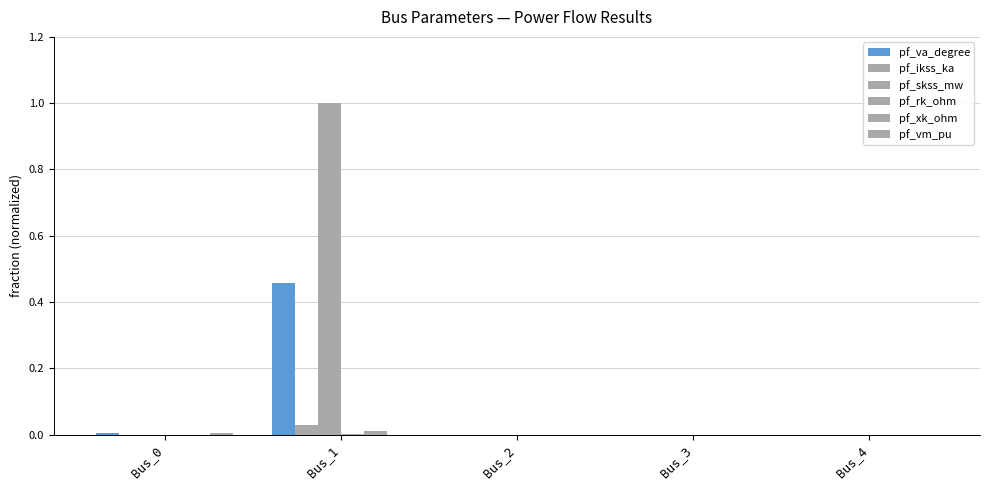

How many distinct data groups are displayed?

6